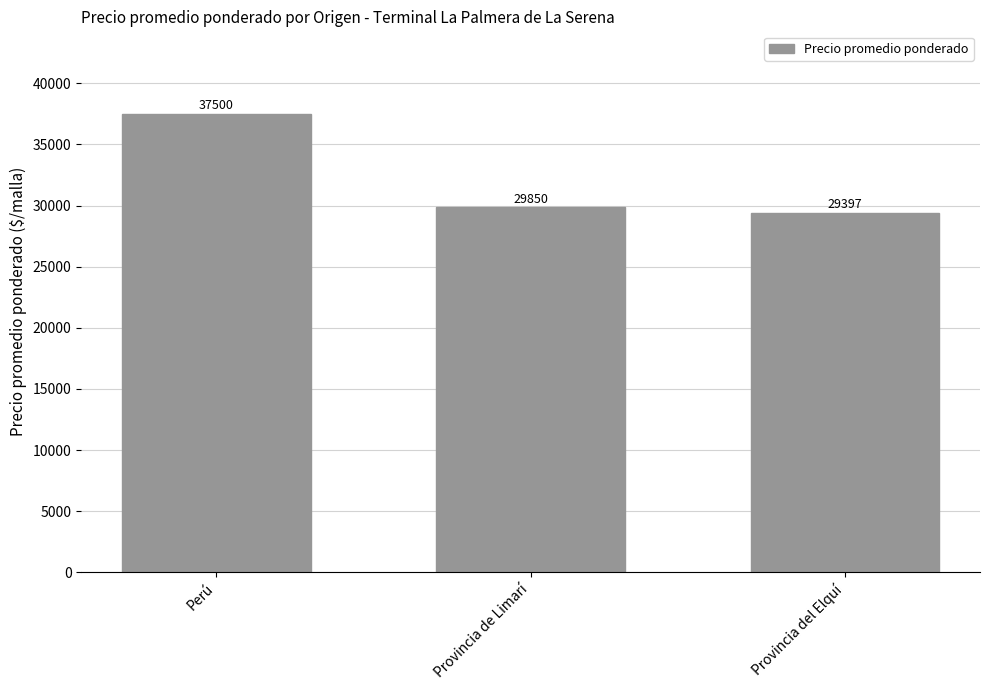

What is the sum of all values?

96747